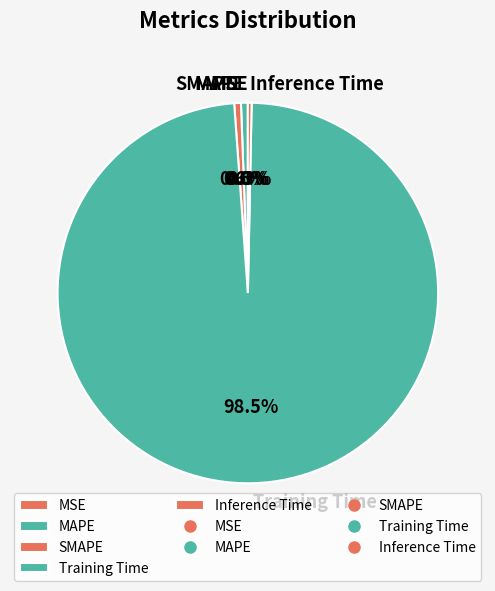

What is the majority slice?

Training Time